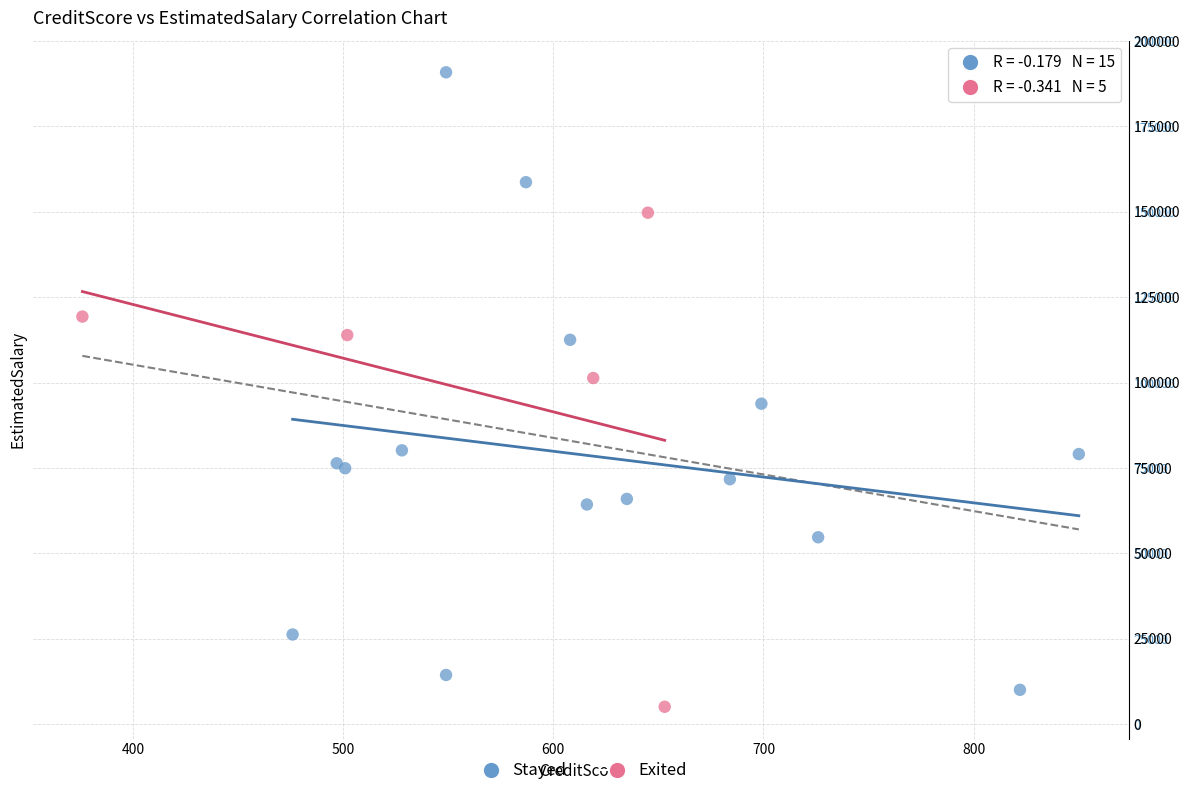

Which series contains the highest Y value?

Stayed